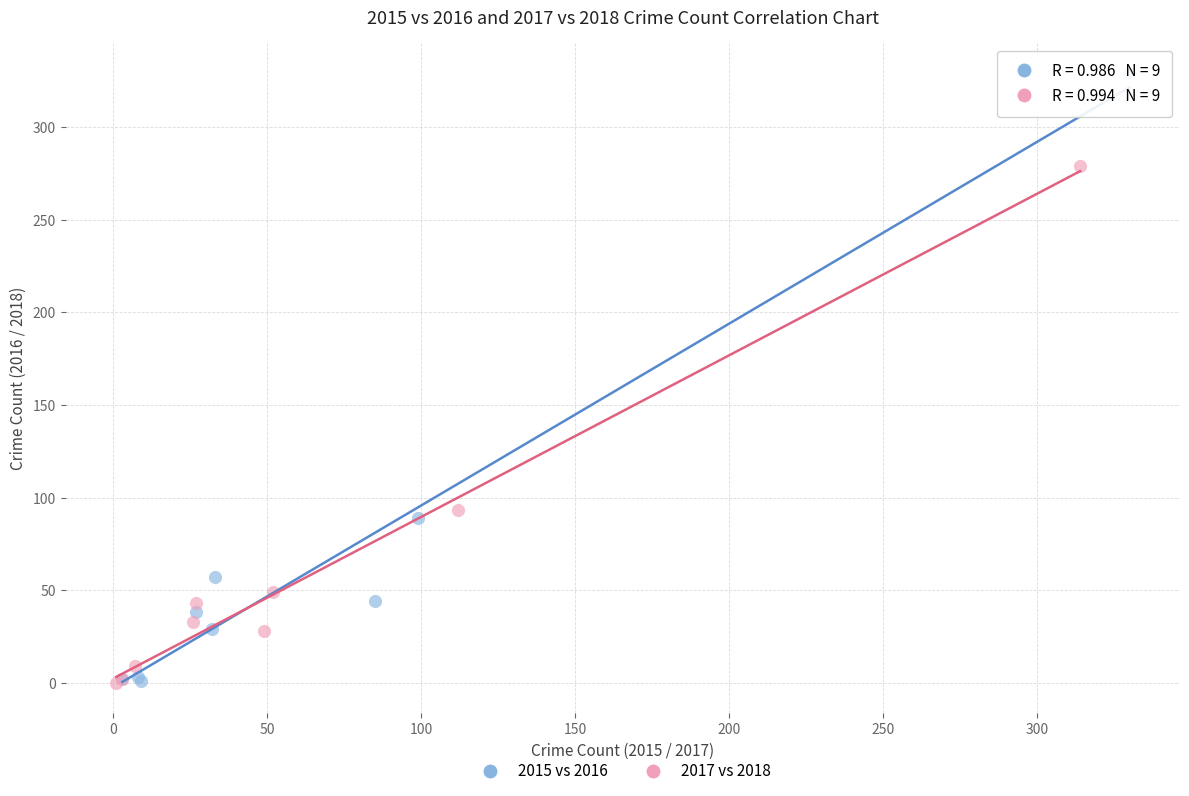

Which series has the largest Y range (max minus min)?

2015 vs 2016